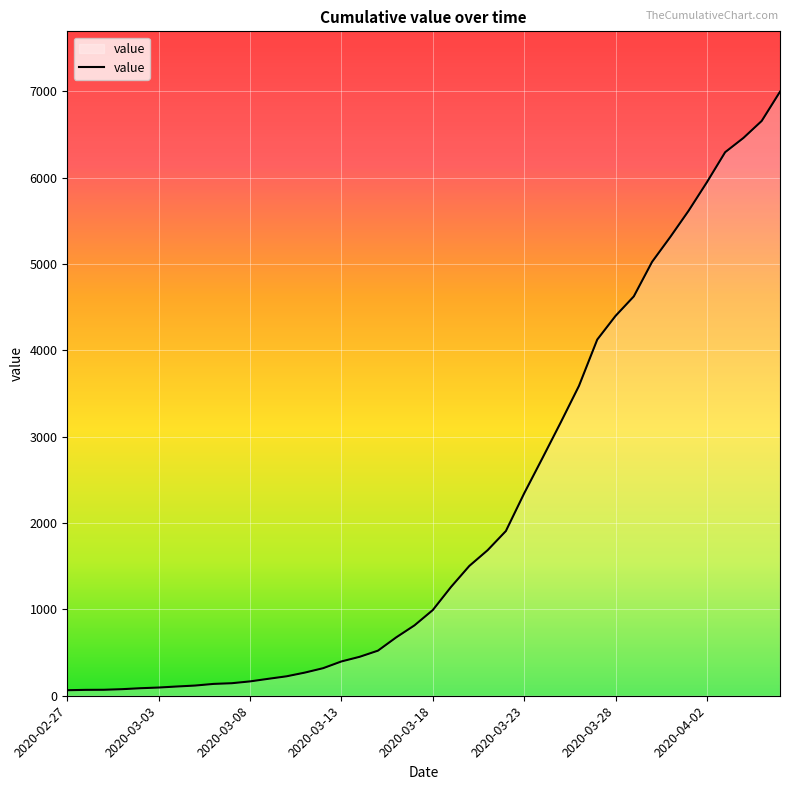

What is the difference between the maximum and minimum values?

6930